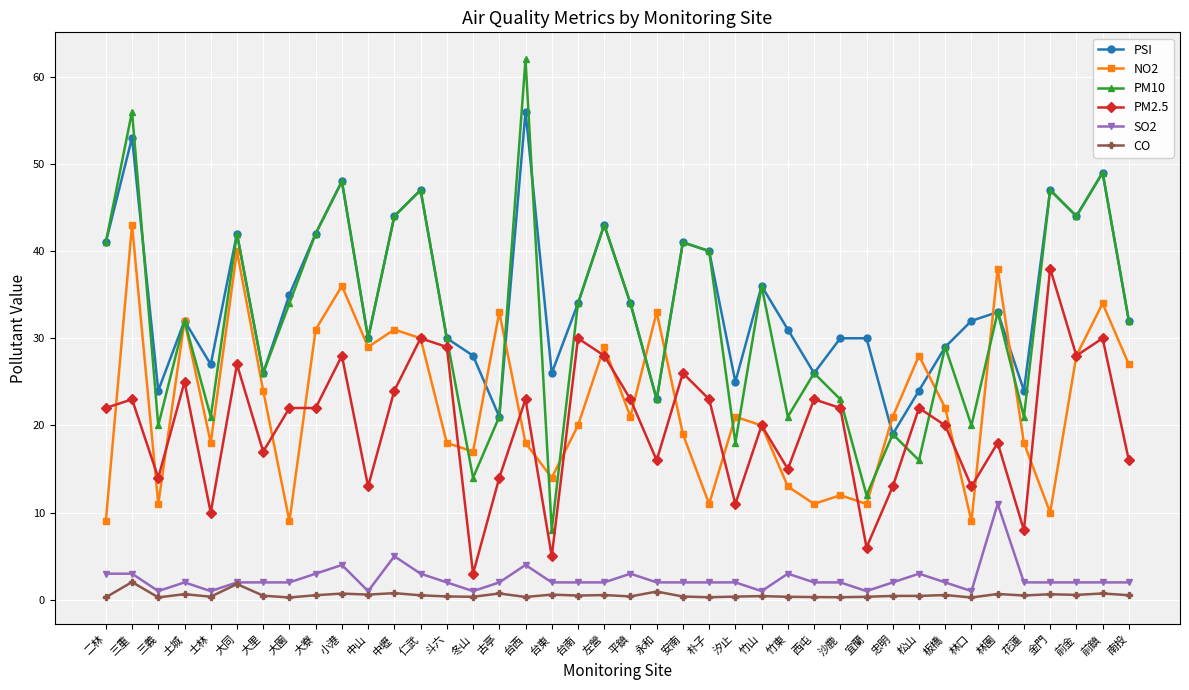

Which series has the largest total across all categories?

PSI